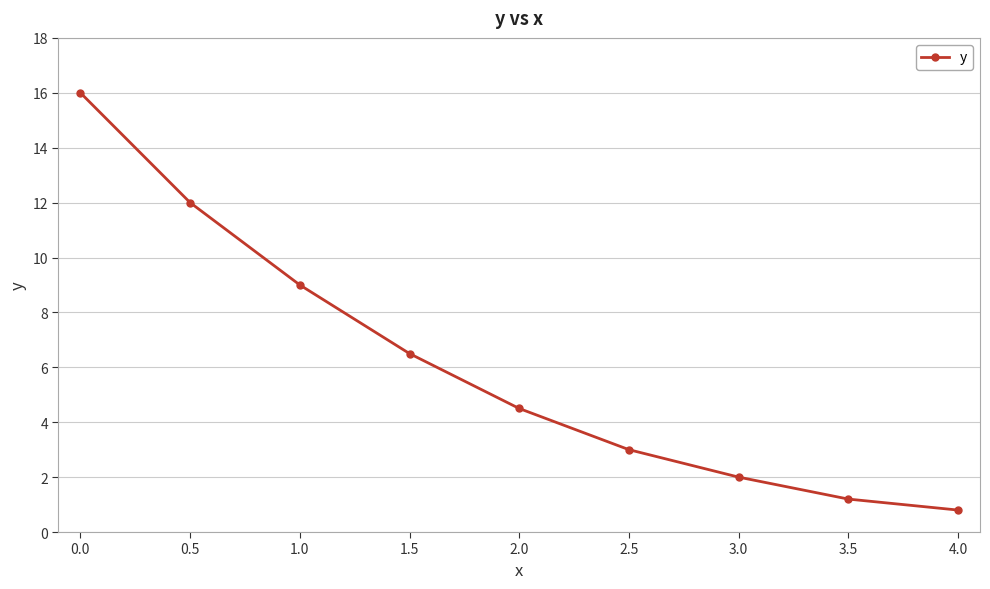

What is the label of the 4th point from the right?

2.5